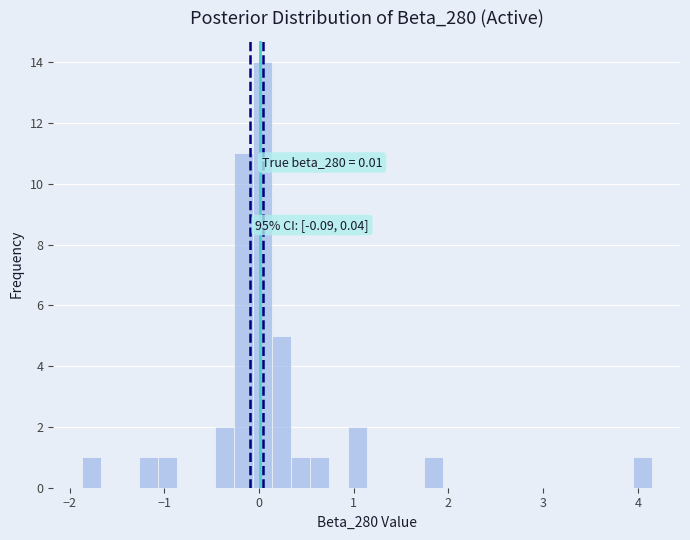

Read against the x-axis, roughly where is the centre of the tallest bar?

0.0